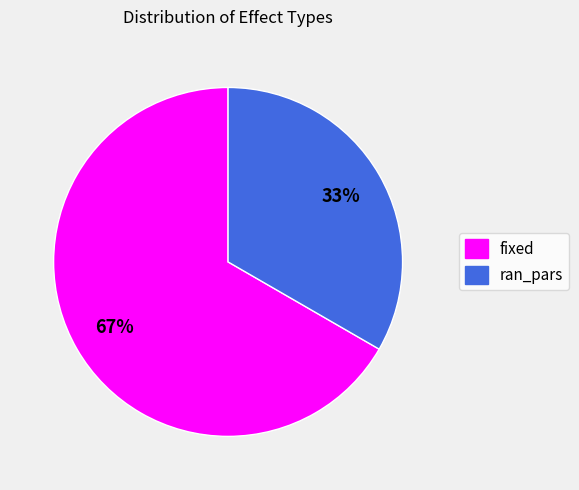

To the nearest percent, what percentage of the pie is fixed?

67%